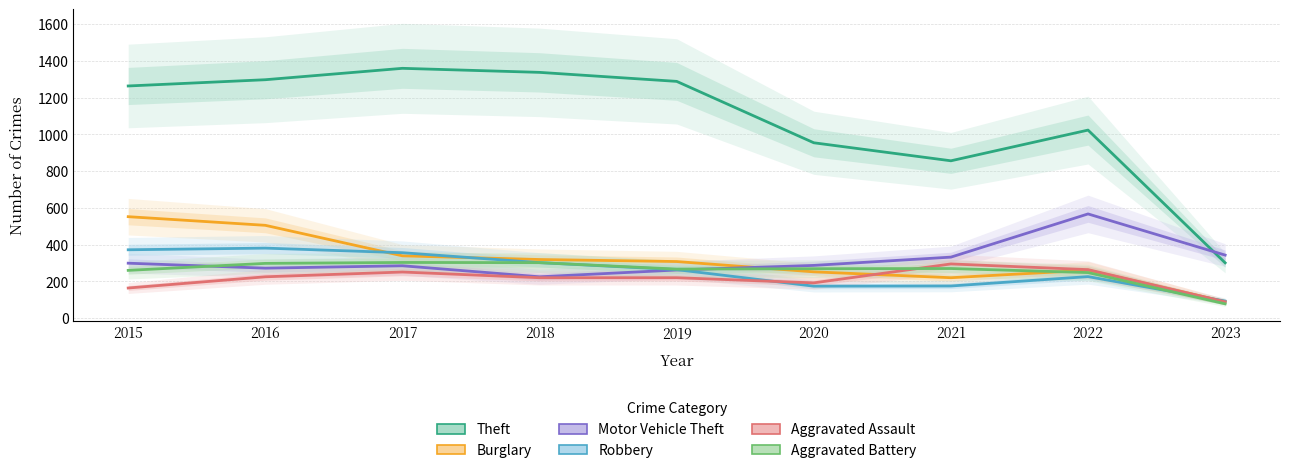

What are all the series names shown in the legend?

Theft, Burglary, Motor Vehicle Theft, Robbery, Aggravated Assault, Aggravated Battery